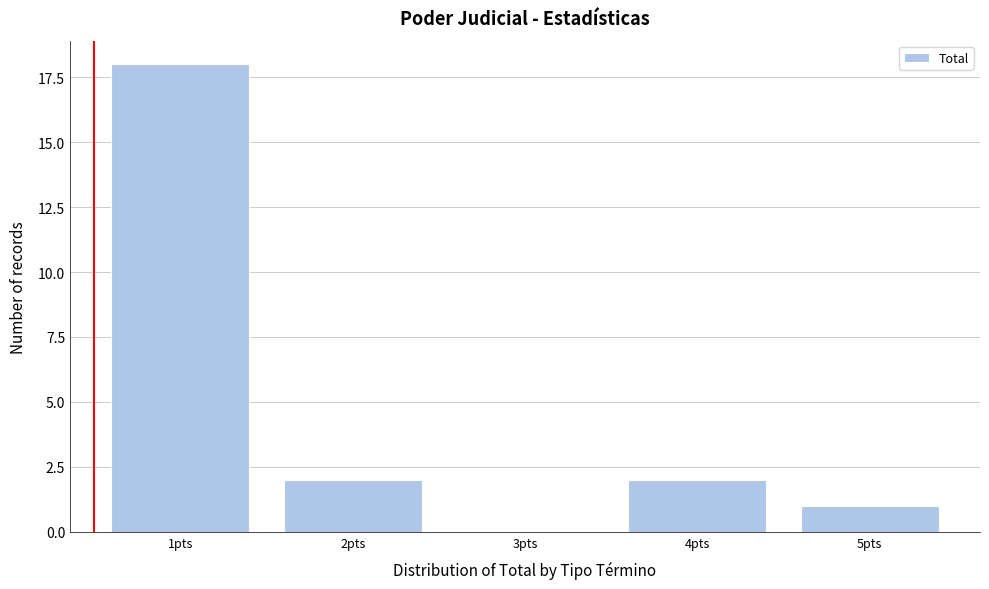

Reading left to right, list all the values displayed in this chart.

1pts=18	2pts=2	3pts=0	4pts=2	5pts=1